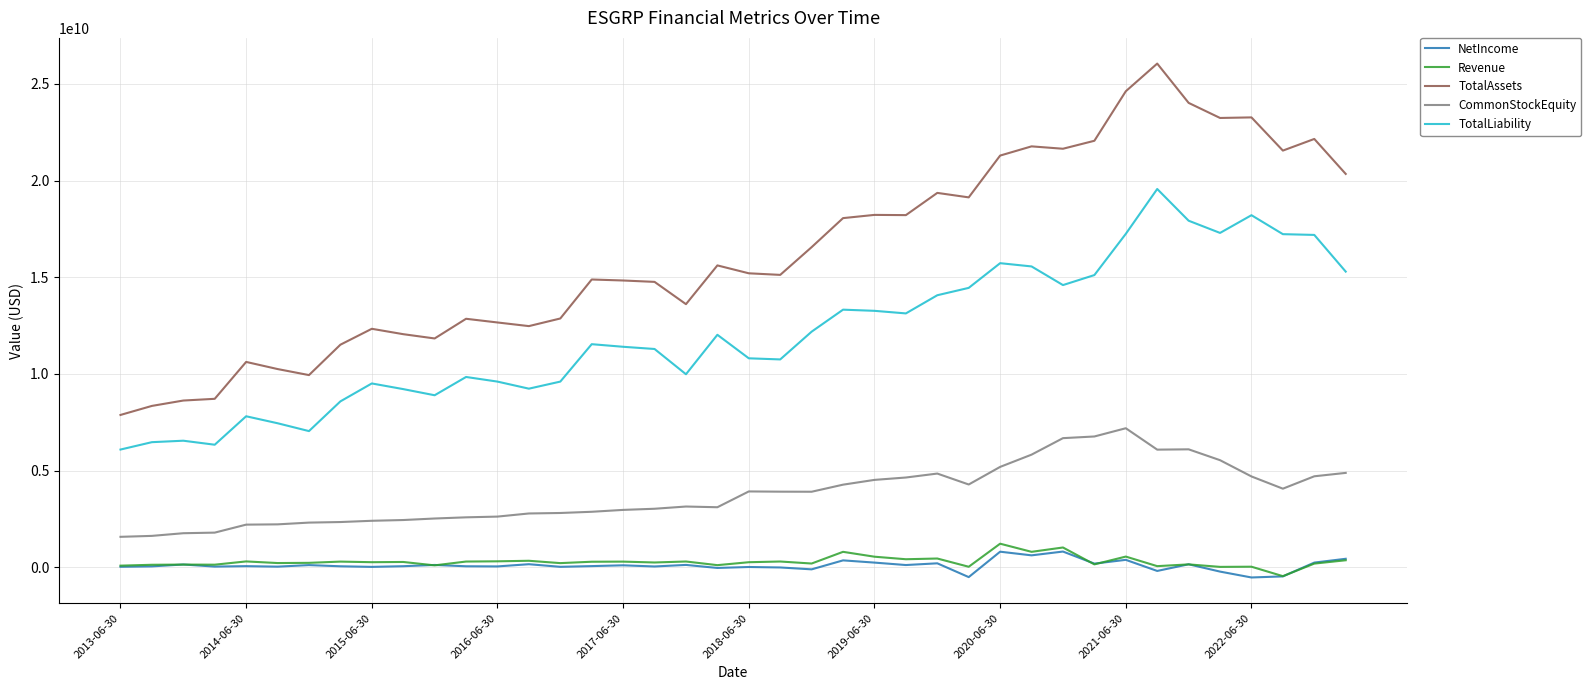

Which series has the widest spread of values?

TotalAssets